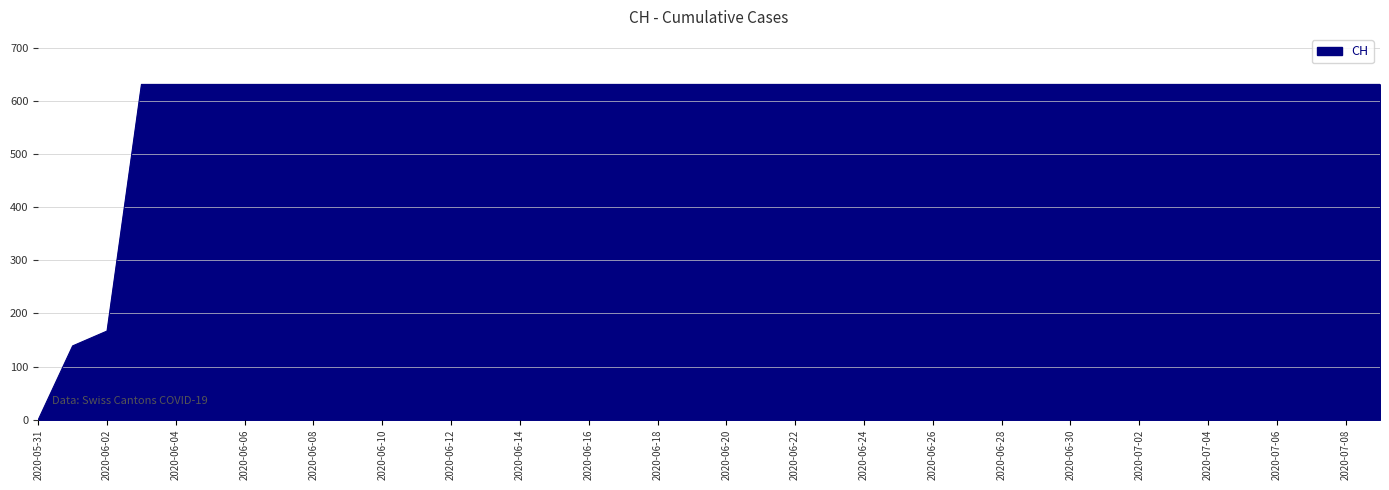

Reading left to right, transcribe all the data shown in this chart.

0	139	167	631	631	631	631	631	631	631	631	631	631	631	631	631	631	631	631	631	631	631	631	631	631	631	631	631	631	631	631	631	631	631	631	631	631	631	631	631